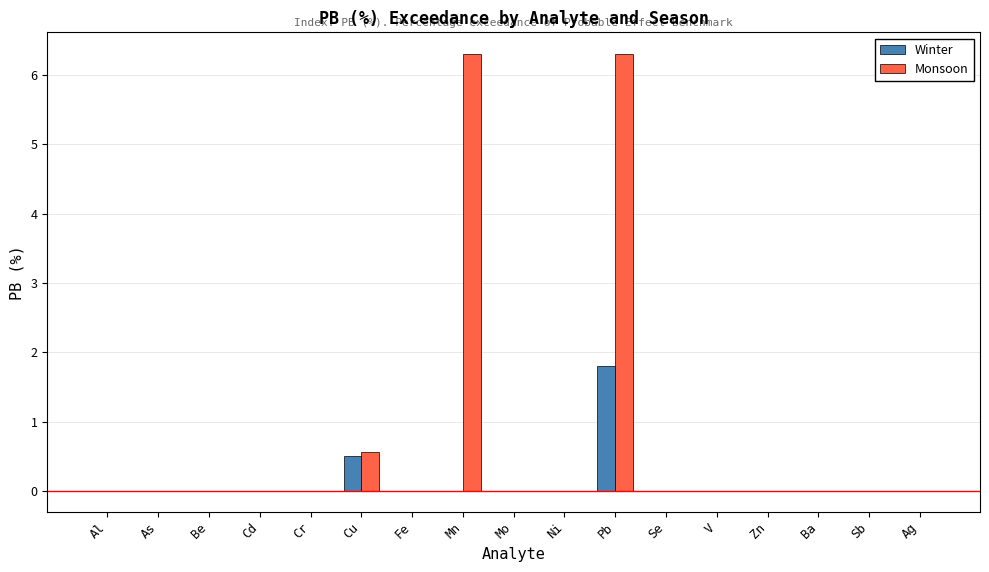

Is it true that Monsoon equals 0.0 at Sb?

True